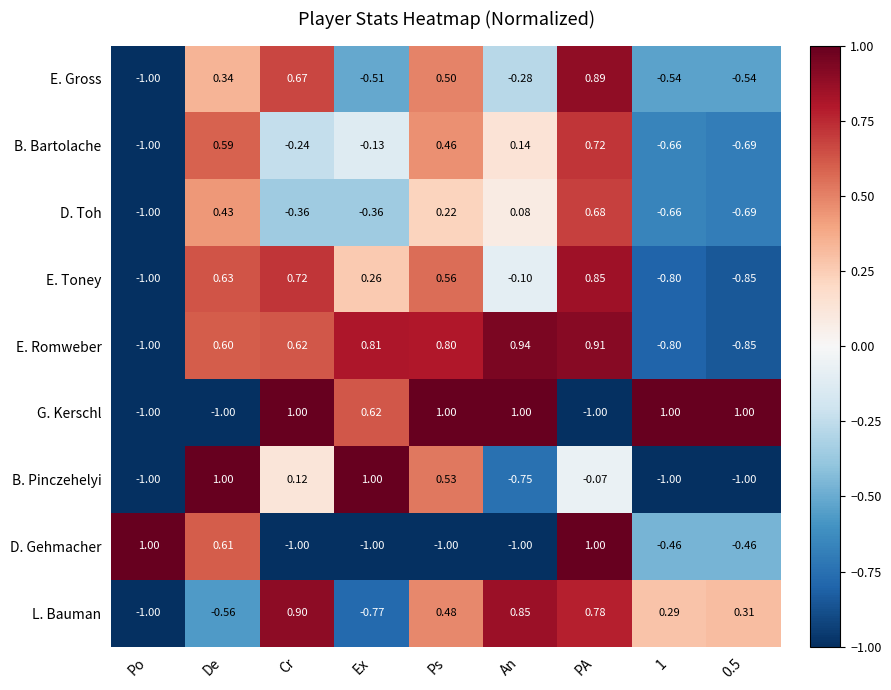

Which category has the lowest value in the E. Gross series?

Po